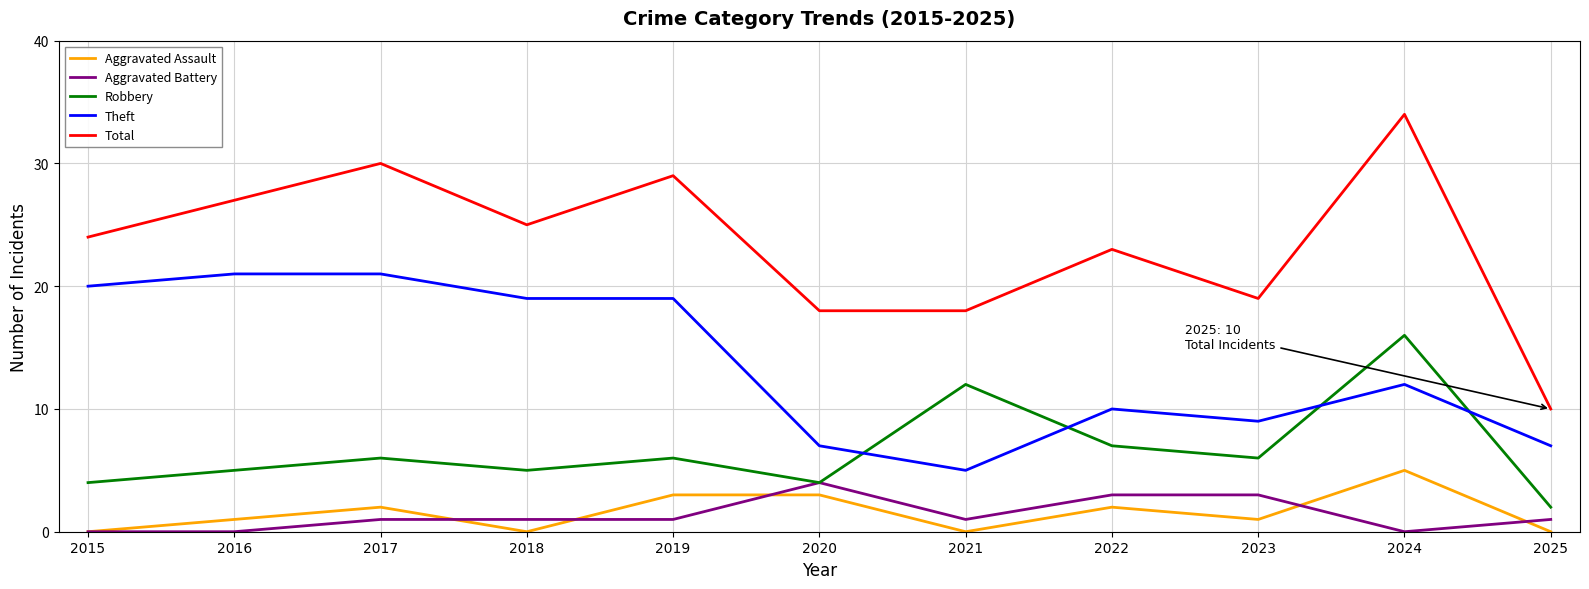

What is the approximate value of Theft at 2019, to the nearest 10?

20